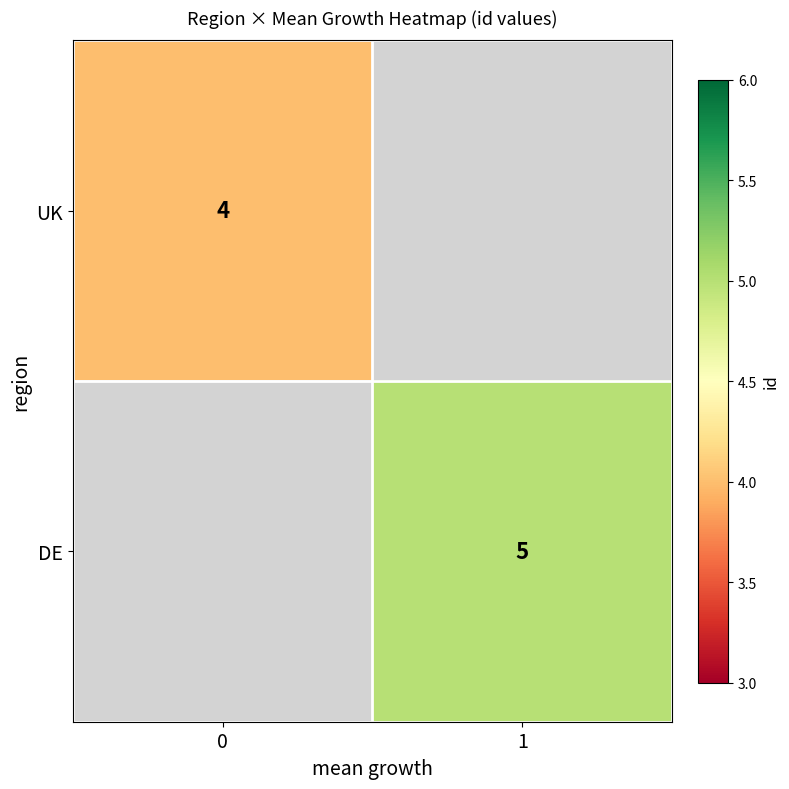

The value of DE at 1 is 8. True or false?

False